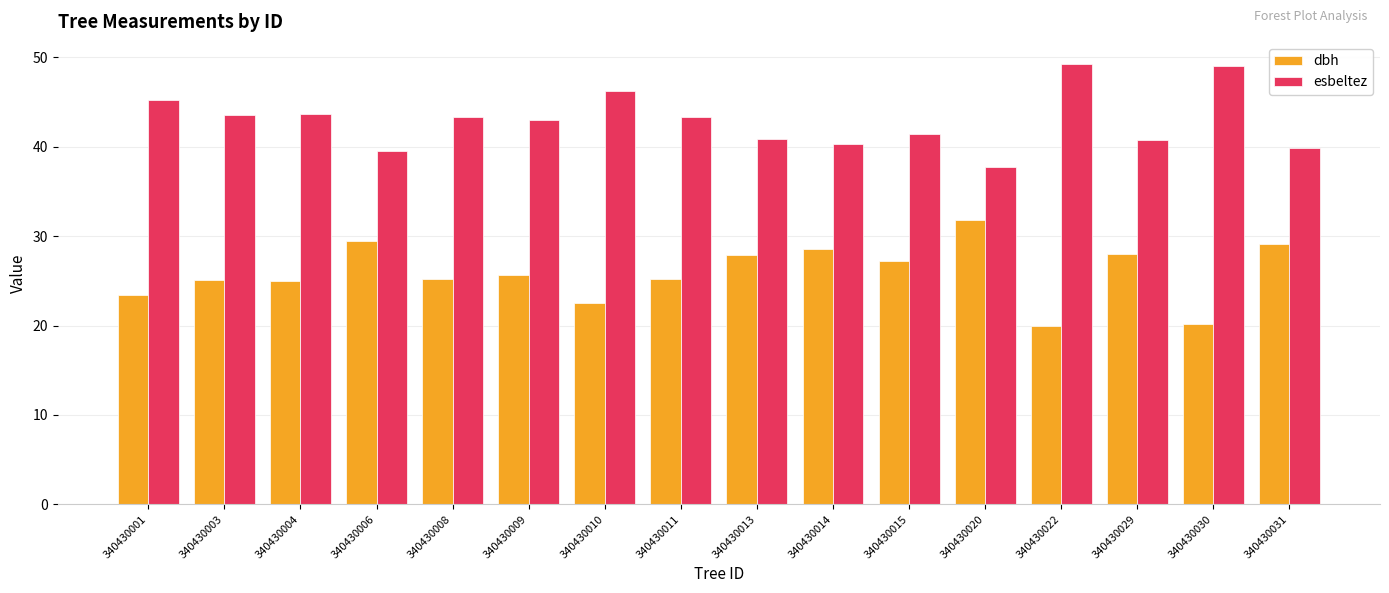

What is the average value of the dbh series?

25.9